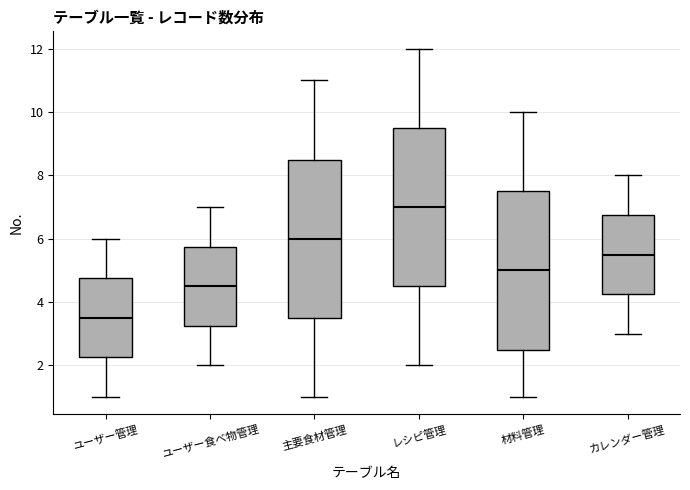

Reading left to right, transcribe this box plot: for each box, give where its median line is, the range the box spans, and where its two whiskers end, as read against the y-axis. The values are not printed on the chart, so give them approximately, as read against the axis.

ユーザー管理: median 3.6, box 2.2 to 4.8, whiskers 1.0 to 6.0
ユーザー食べ物管理: median 4.6, box 3.2 to 5.8, whiskers 2.0 to 7.0
主要食材管理: median 6.0, box 3.6 to 8.6, whiskers 1.0 to 11.0
レシピ管理: median 7.0, box 4.6 to 9.6, whiskers 2.0 to 12.0
材料管理: median 5.0, box 2.6 to 7.6, whiskers 1.0 to 10.0
カレンダー管理: median 5.6, box 4.2 to 6.8, whiskers 3.0 to 8.0